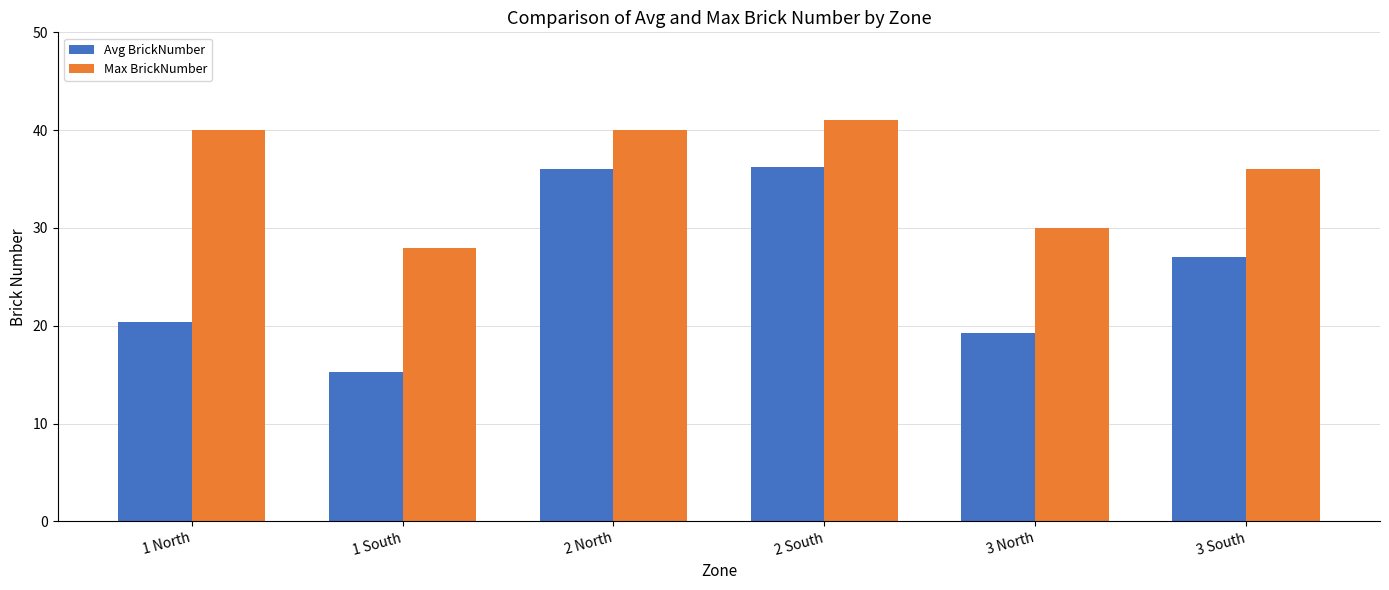

What is the difference between the highest and lowest values at 2 North?

4.0